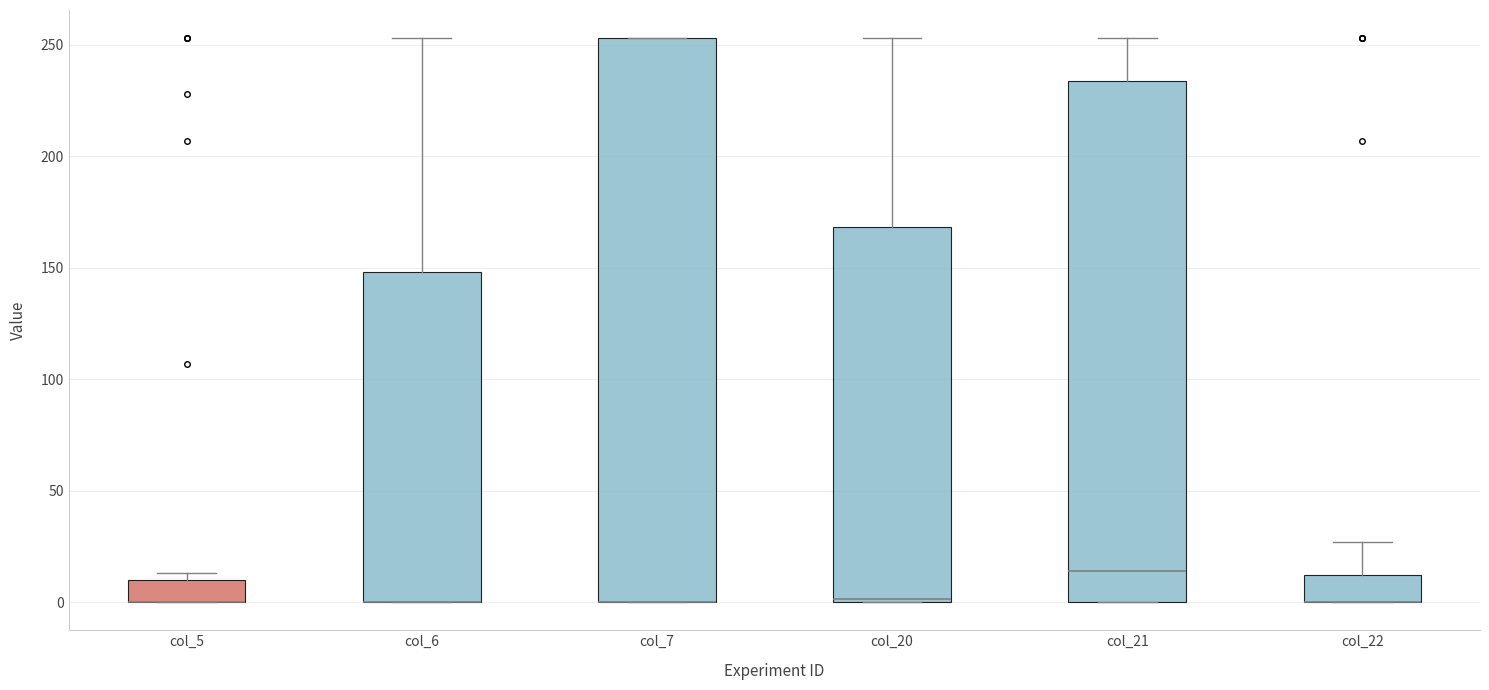

Reading left to right, read every box against the y-axis: the position of its median line, the range the box covers, and the ends of its whiskers. The values are not printed on the chart, so give them approximately, as read against the axis.

col_5: median 0 (drawn on the box's lower edge), box 0 to 10, whiskers 0 to 15
col_6: median 0 (drawn on the box's lower edge), box 0 to 150, whiskers 0 to 255
col_7: median 0 (drawn on the box's lower edge), box 0 to 255, whiskers 0 to 255
col_20: median 0, box 0 to 170, whiskers 0 to 255
col_21: median 15, box 0 to 235, whiskers 0 to 255
col_22: median 0 (drawn on the box's lower edge), box 0 to 10, whiskers 0 to 25